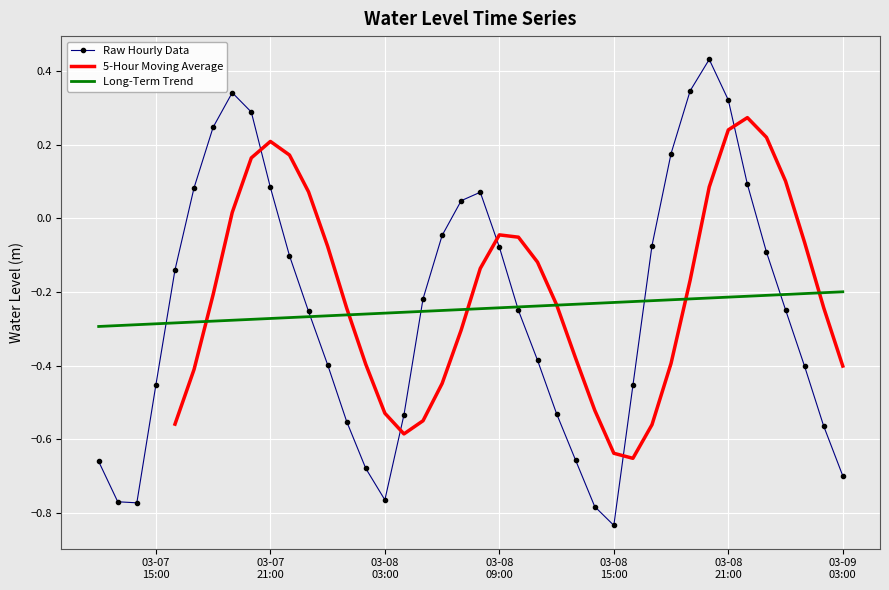

What is the label of the 28th point from the right?

2024-03-08 00:00:00